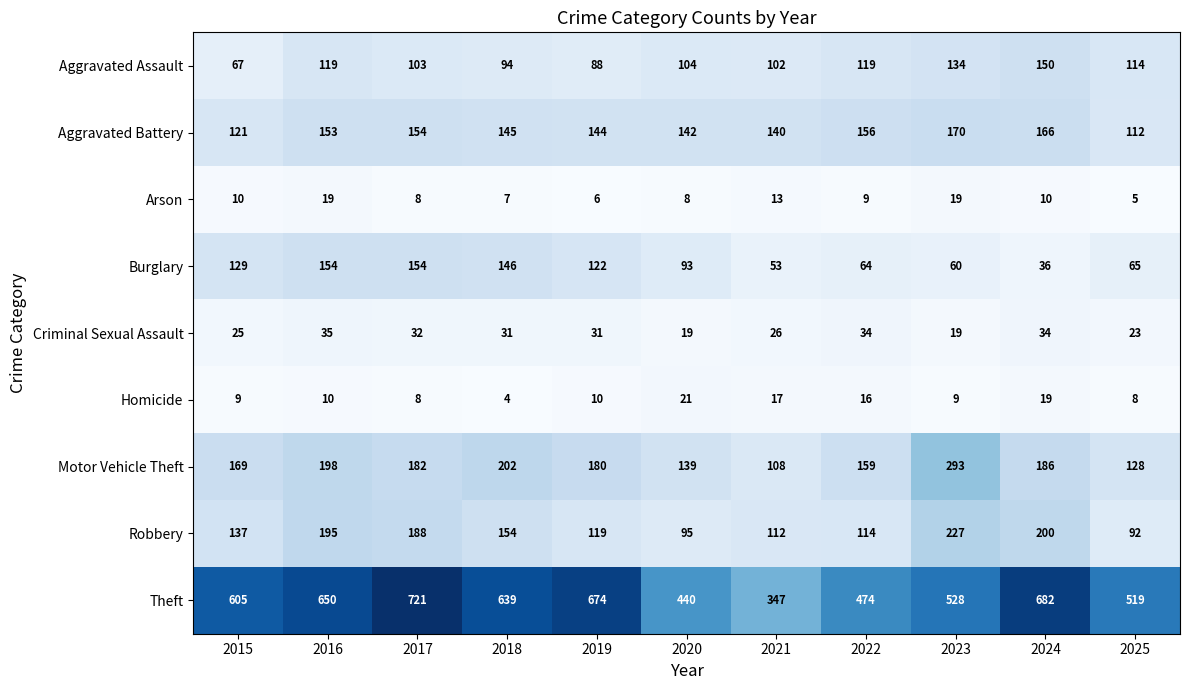

Count the number of categories in the chart.

11